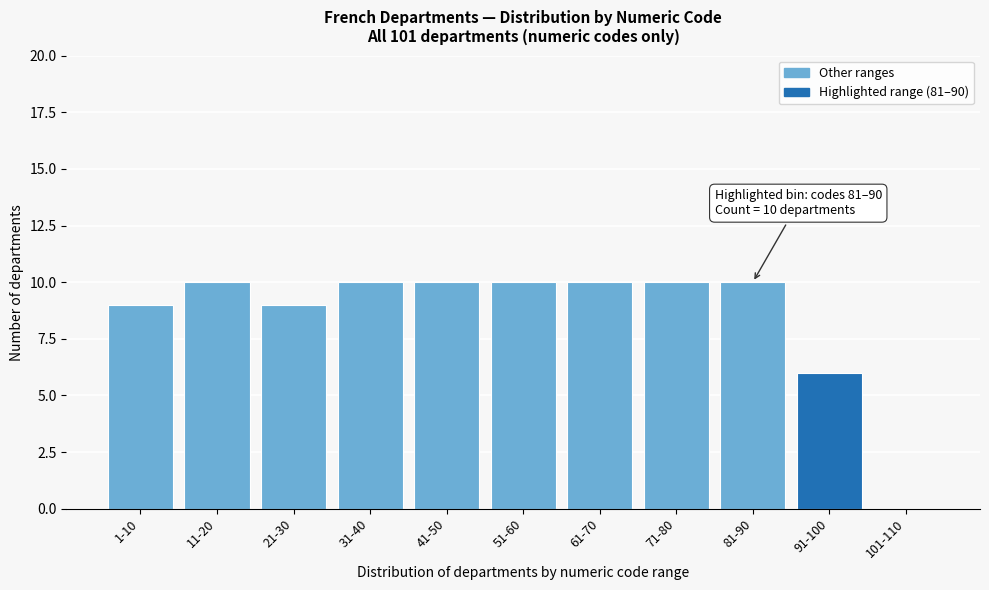

Reading left to right, transcribe all the data shown in this chart.

1-10=9	11-20=10	21-30=9	31-40=10	41-50=10	51-60=10	61-70=10	71-80=10	81-90=10	91-100=6	101-110=0